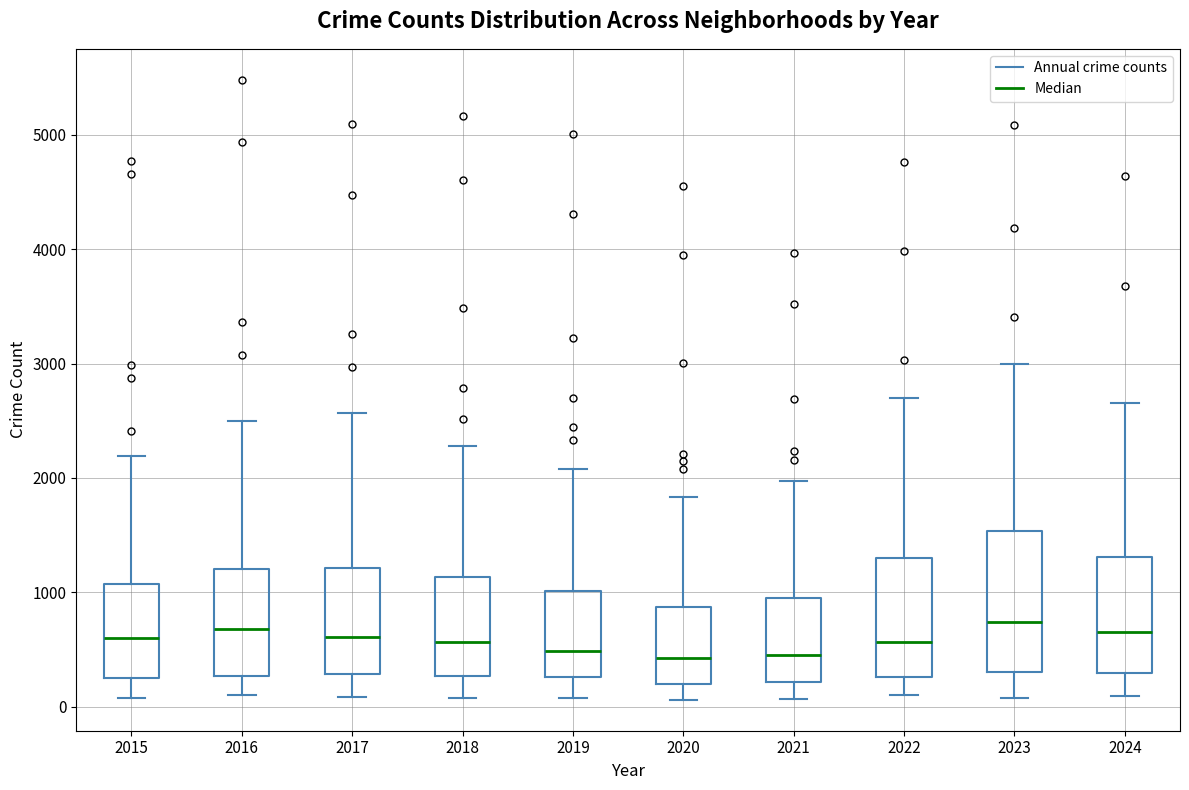

Reading left to right, transcribe this box plot: for each box, give where its median line is, the range the box spans, and where its two whiskers end, as read against the y-axis. The values are not printed on the chart, so give them approximately, as read against the axis.

2015: median 600, box 300 to 1100, whiskers 100 to 2200
2016: median 700, box 300 to 1200, whiskers 100 to 2500
2017: median 600, box 300 to 1200, whiskers 100 to 2600
2018: median 600, box 300 to 1100, whiskers 100 to 2300
2019: median 500, box 300 to 1000, whiskers 100 to 2100
2020: median 400, box 200 to 900, whiskers 100 to 1800
2021: median 500, box 200 to 900, whiskers 100 to 2000
2022: median 600, box 300 to 1300, whiskers 100 to 2700
2023: median 700, box 300 to 1500, whiskers 100 to 3000
2024: median 700, box 300 to 1300, whiskers 100 to 2700